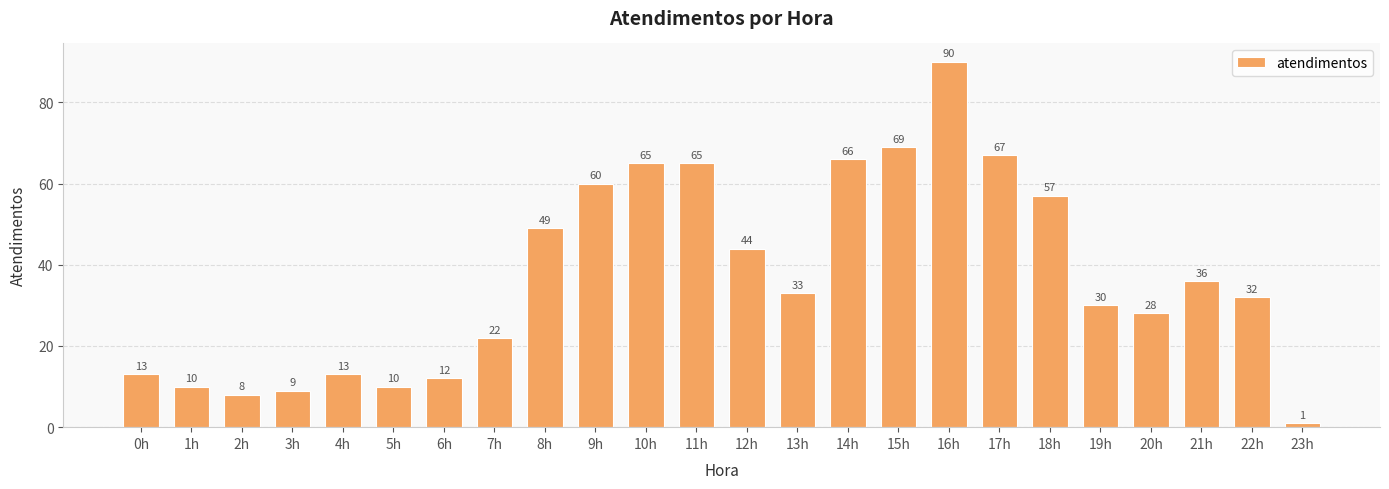

What position from the right is 14h?

10